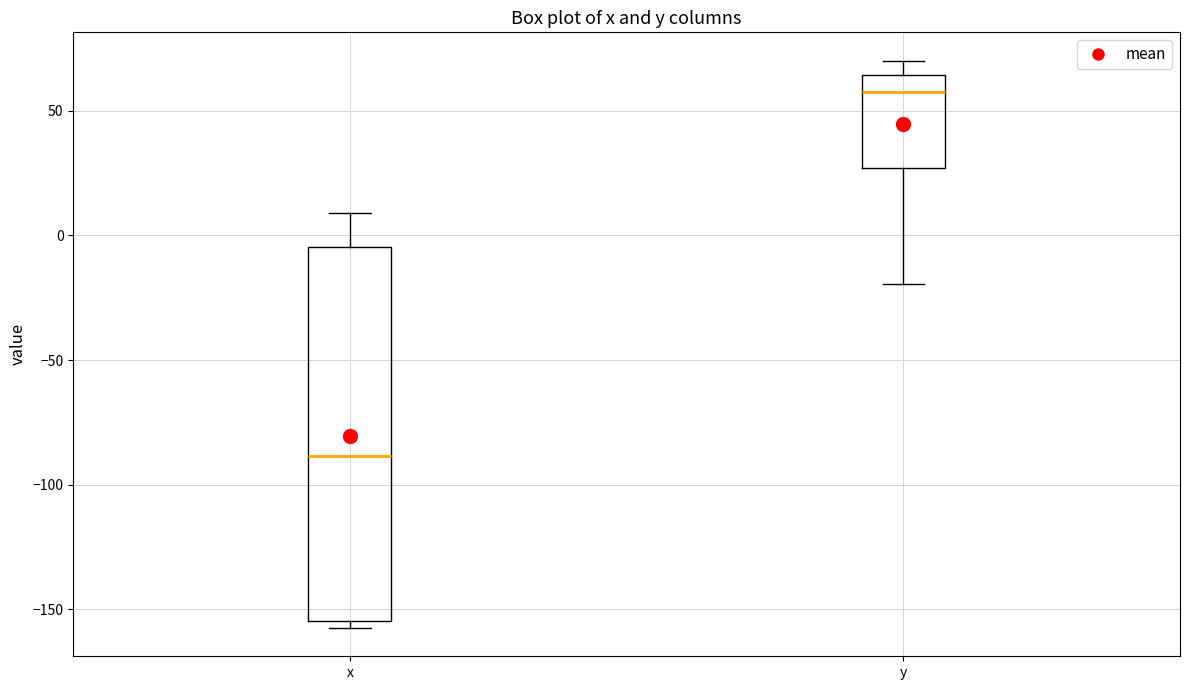

Which box has the highest median line?

y